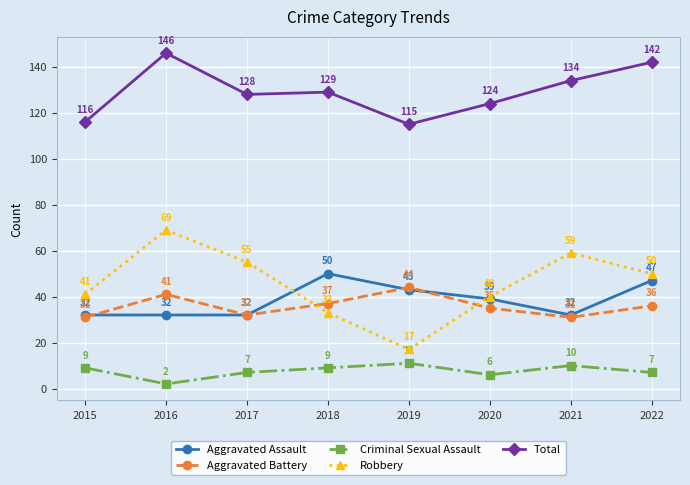

At which label does Total first exceed 129?

2016